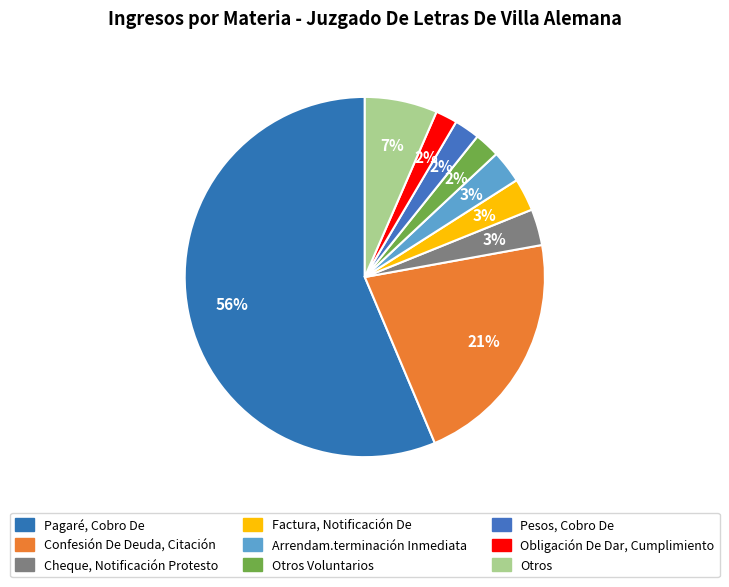

The Confesión De Deuda, Citación slice represents 9% of the pie. True or false?

False